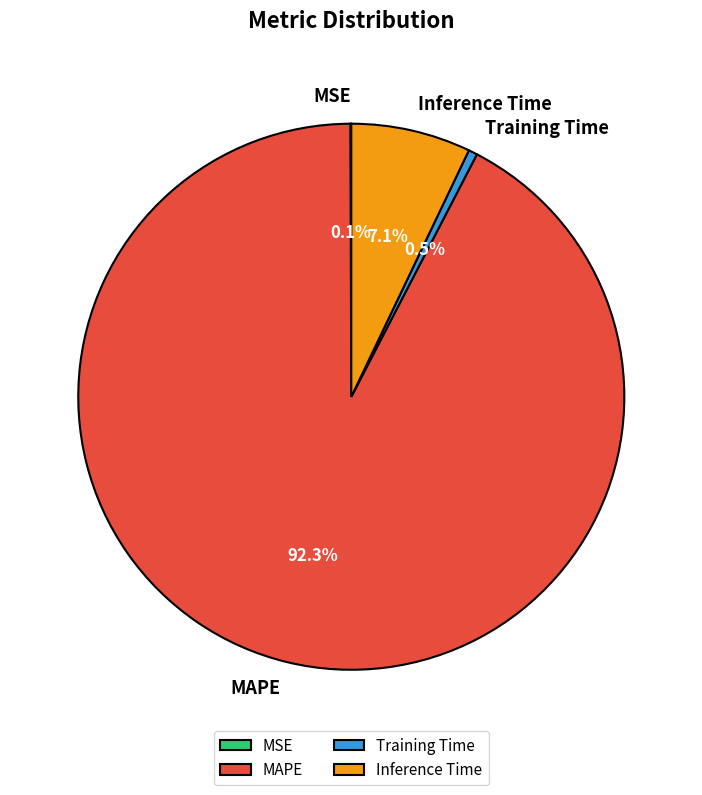

What percentage is NOT represented by MAPE?

7.7%